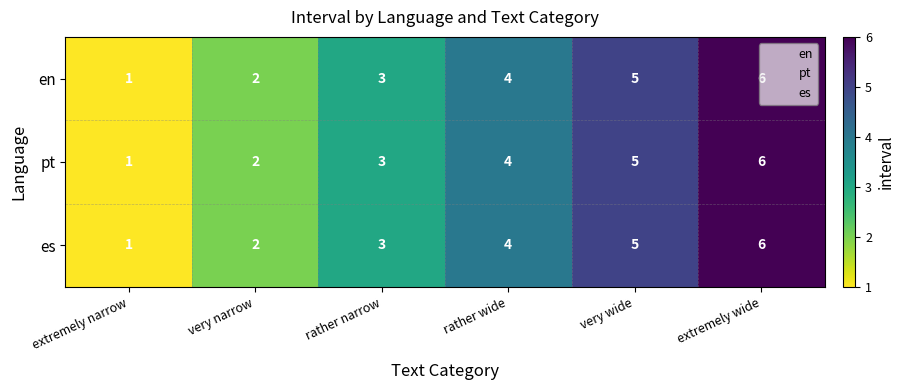

What is the total value across all series at very wide?

15